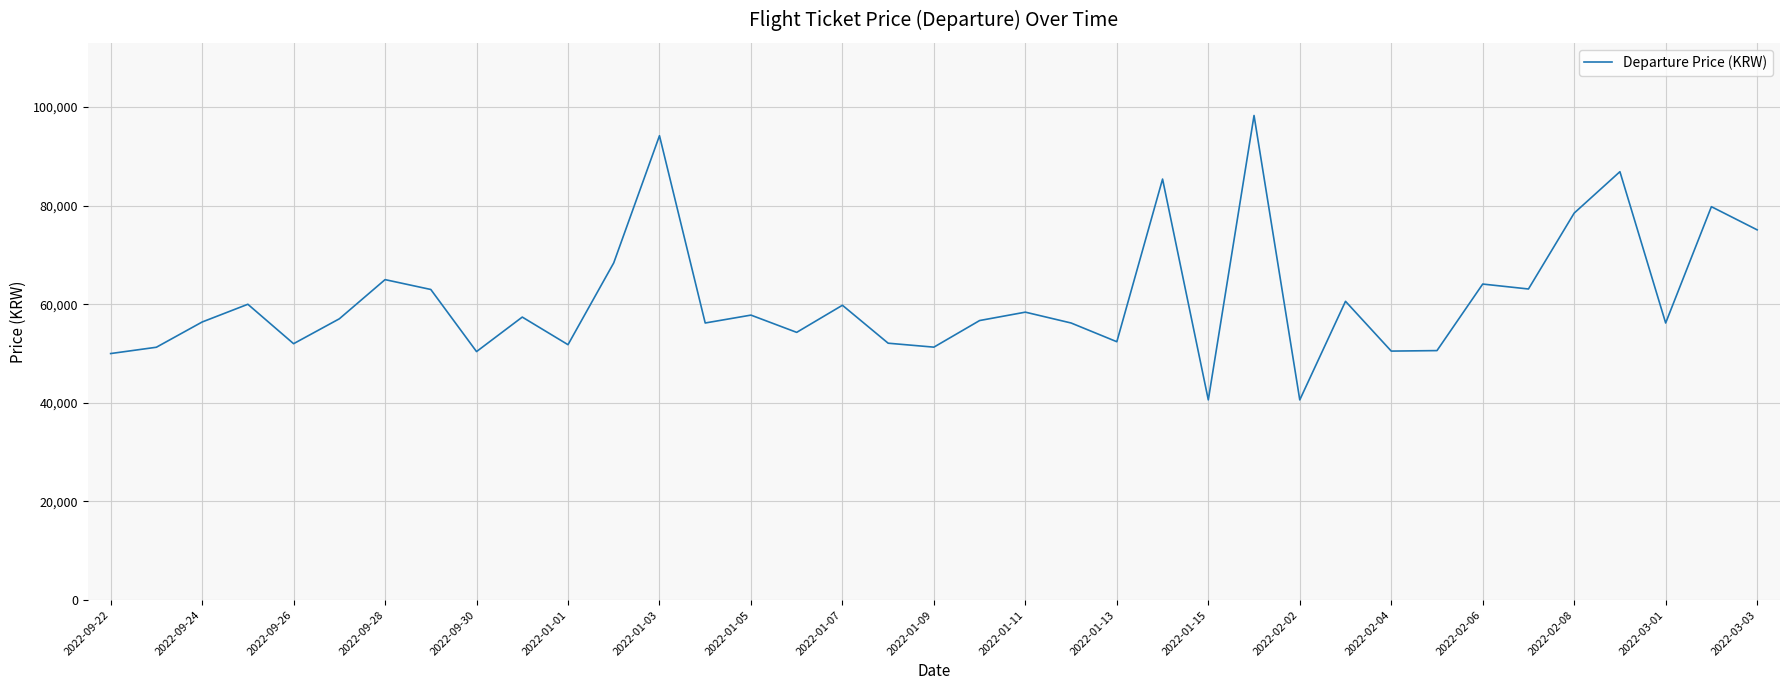

What is the difference between the maximum and minimum values?

57700